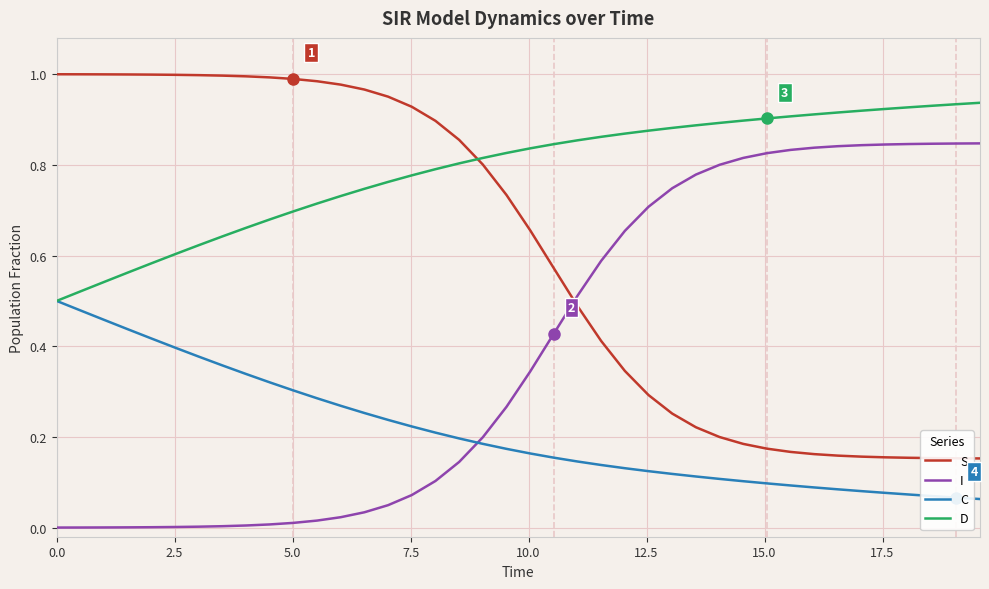

Rank the series by their maximum value, from lowest to highest.

C, I, D, S